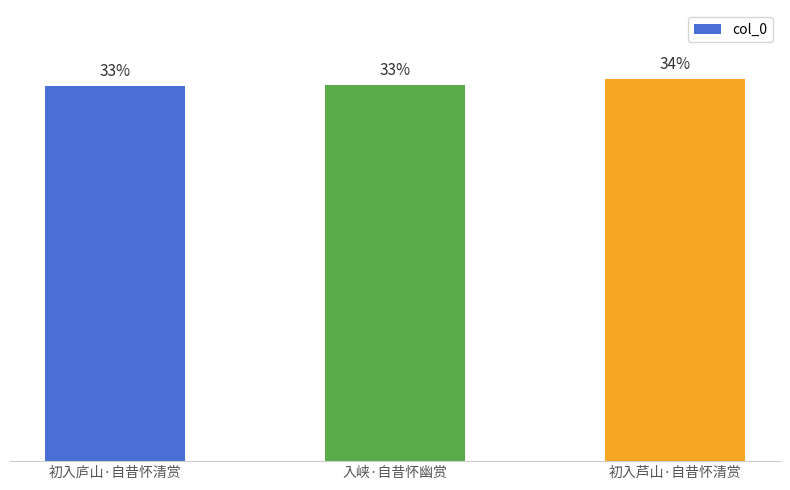

List the labels in order of value, largest first.

初入芦山·自昔怀清赏, 入峡·自昔怀幽赏, 初入庐山·自昔怀清赏